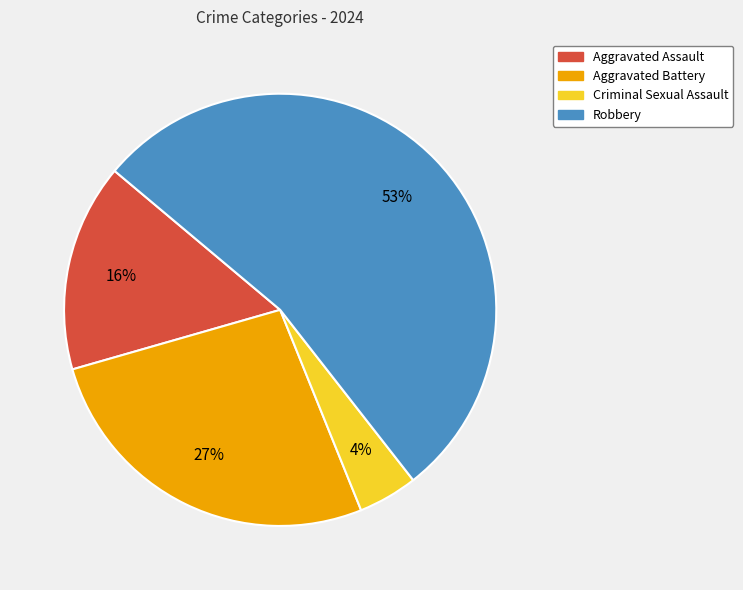

What percentage is the Aggravated Battery slice, to the nearest percent?

27%